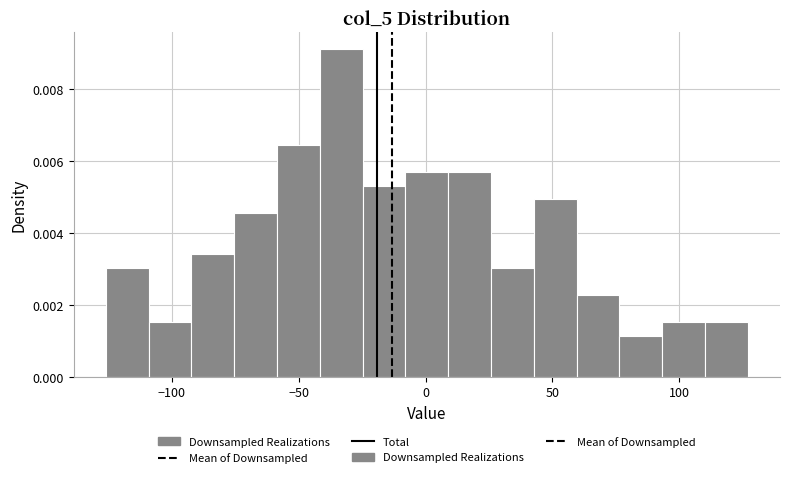

Around what value on the x-axis is the tallest bar? Give the approximate position of its centre, as read against the axis.

-35